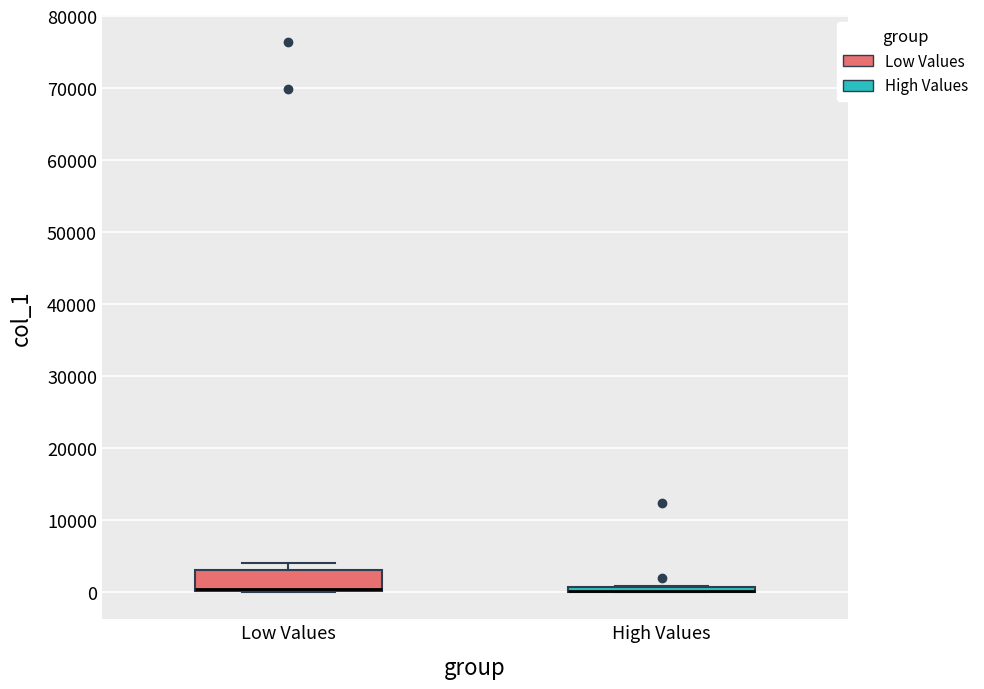

Which box is the tallest, from its lower edge to its upper edge?

Low Values